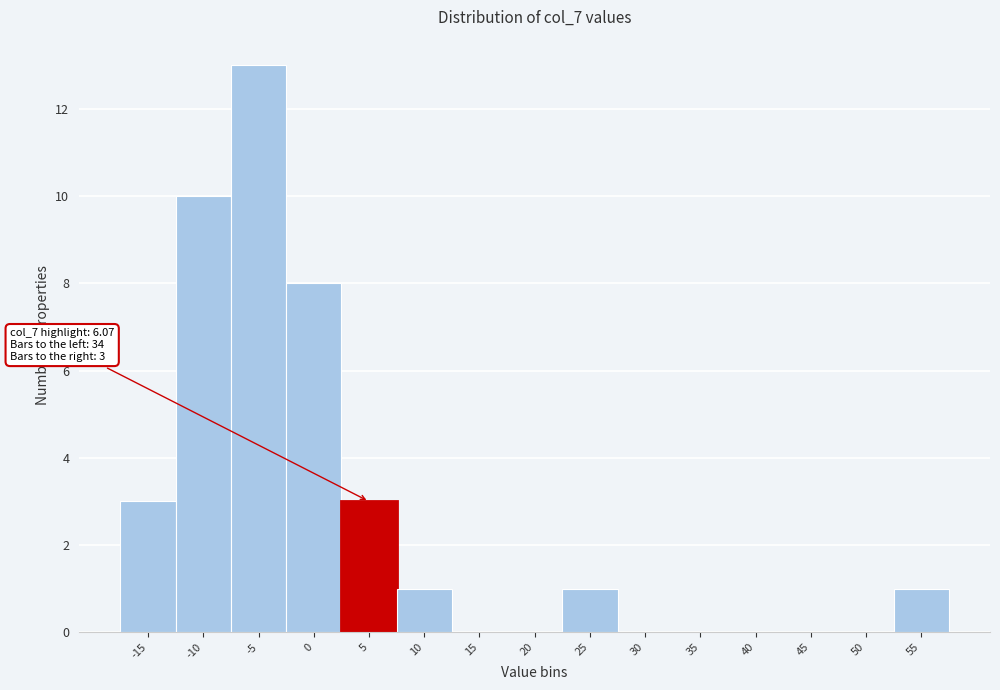

Reading right to left, list all the values displayed in this chart.

55=1	50=0	45=0	40=0	35=0	30=0	25=1	20=0	15=0	10=1	5=3	0=8	-5=13	-10=10	-15=3